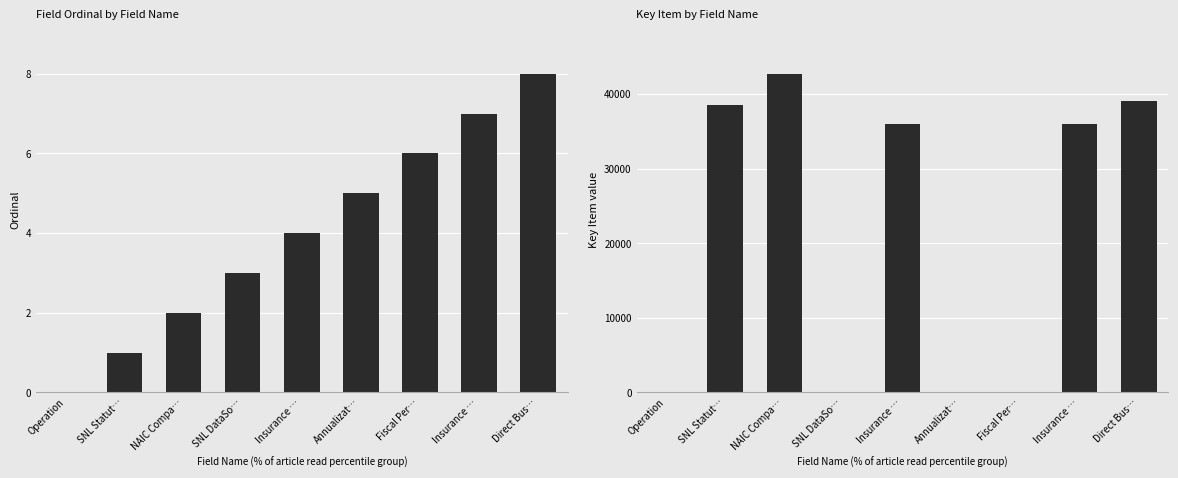

Where does the Key Item series first go above 35975?

SNL Statut…